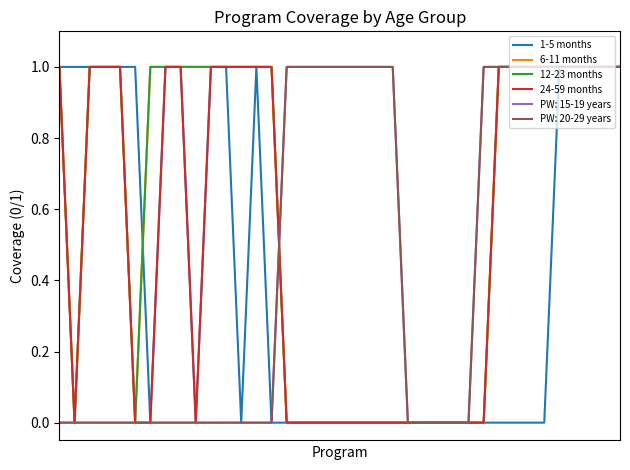

Does the chart display data point markers on the line(s)?

No